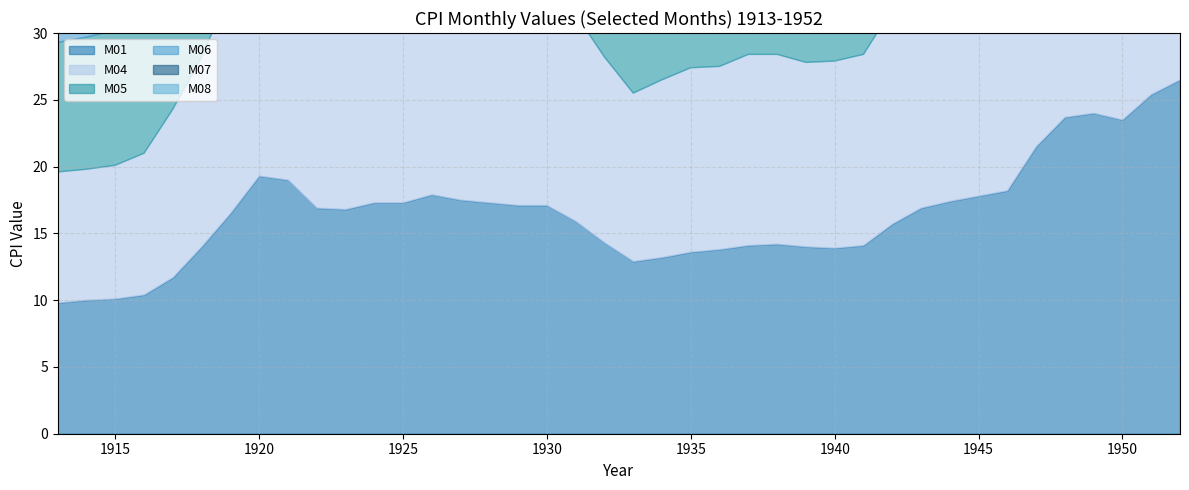

What is the approximate value of M05 at 1923?

16.9